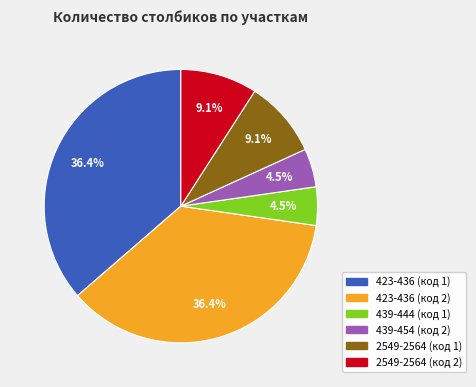

How many slices are in this pie chart?

6